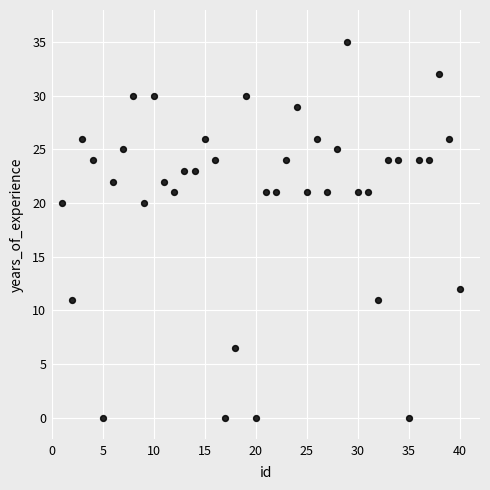

What is the range of X values (max minus min)?

39.0